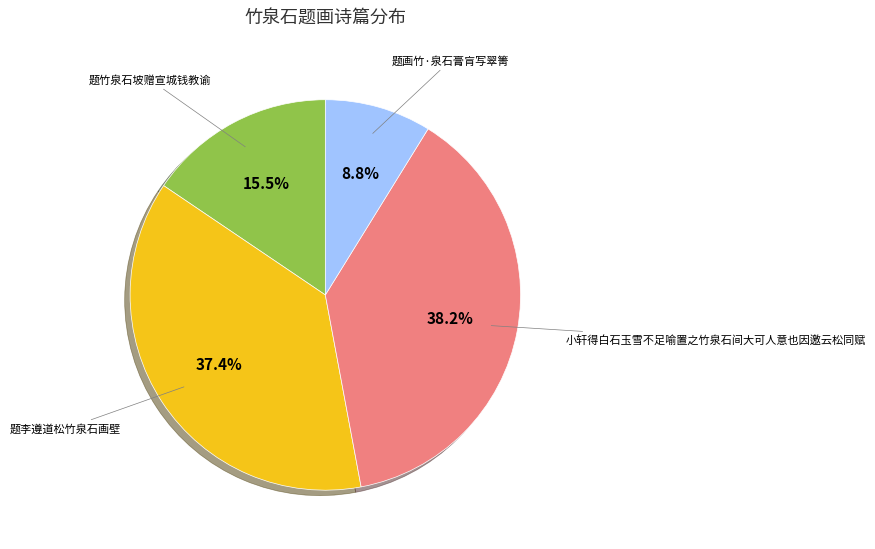

Is there a majority slice in this chart?

No